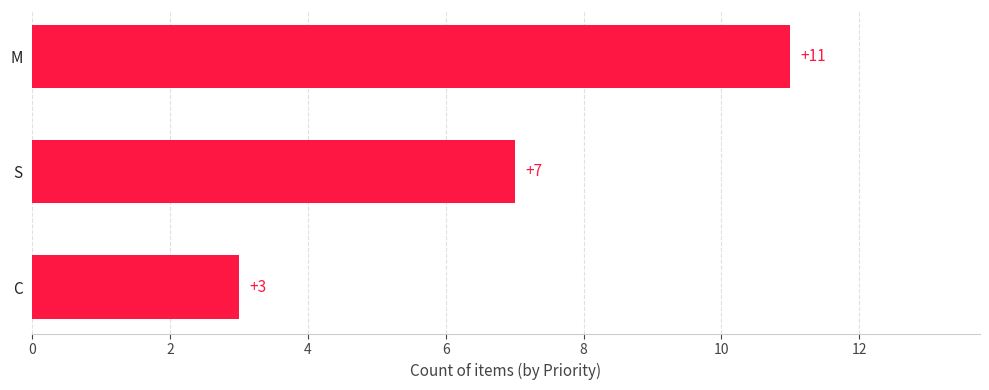

What is the sum of the values at M and C?

14